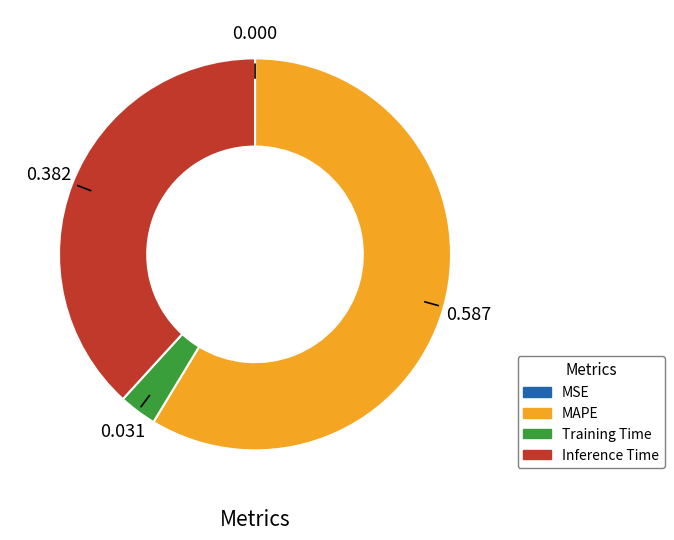

True or false: Inference Time accounts for 48% of the total.

False